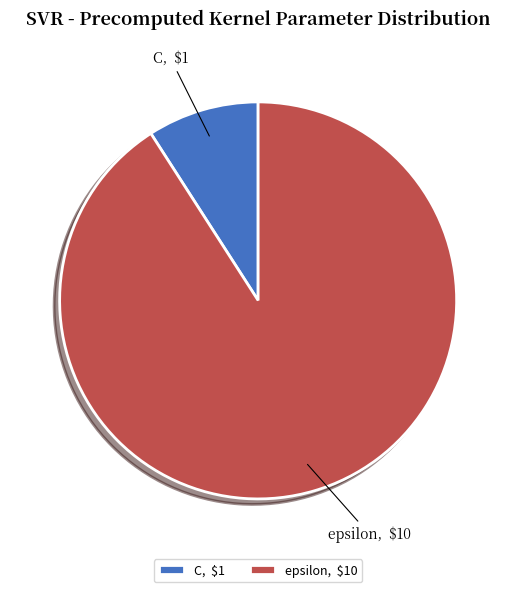

Which category accounts for the majority?

epsilon